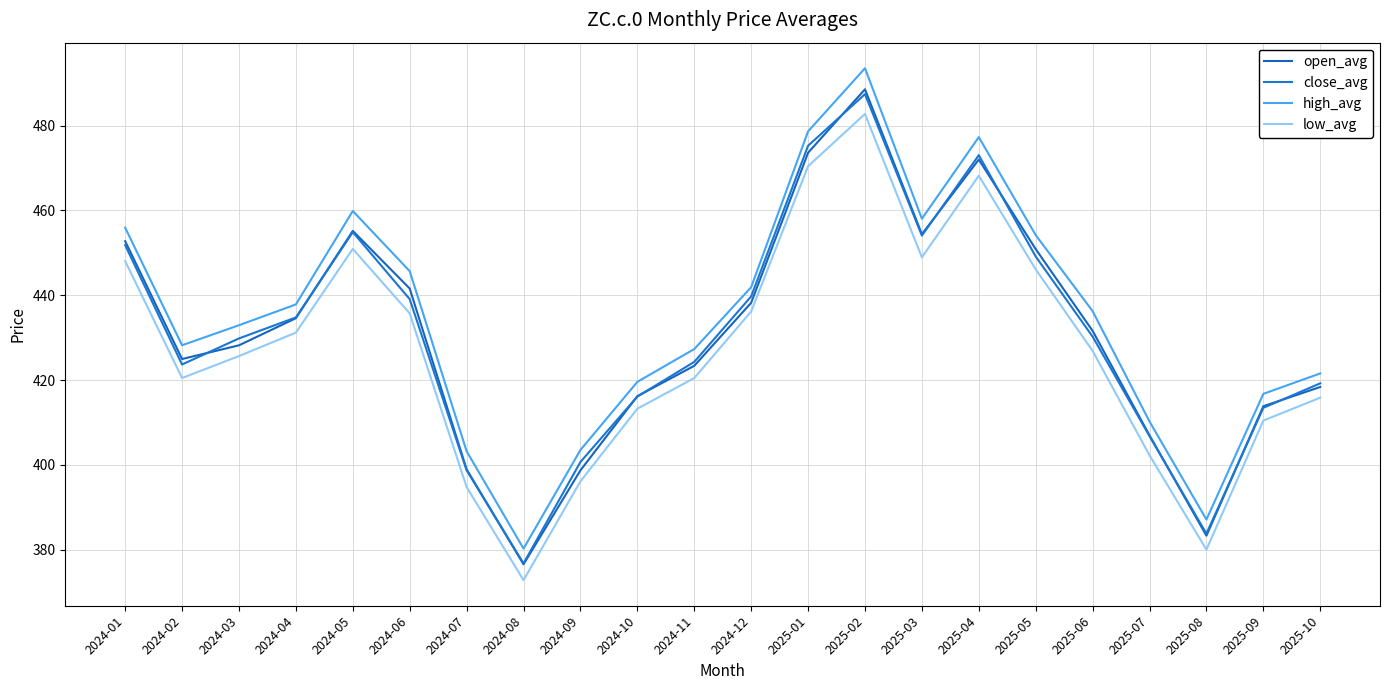

Reading left to right, list all the values displayed in this chart.

open_avg: 2024-01=452.8	2024-02=424.9	2024-03=428.2	2024-04=434.6	2024-05=455.2	2024-06=441.6	2024-07=398.9	2024-08=376.5	2024-09=398.7	2024-10=416.2	2024-11=423.4	2024-12=438.2	2025-01=473.6	2025-02=488.6	2025-03=454.4	2025-04=472.0	2025-05=450.9	2025-06=431.6	2025-07=406.9	2025-08=383.3	2025-09=413.8	2025-10=418.4
close_avg: 2024-01=451.8	2024-02=423.7	2024-03=429.8	2024-04=434.8	2024-05=454.9	2024-06=439.1	2024-07=398.7	2024-08=376.7	2024-09=400.7	2024-10=416.1	2024-11=424.3	2024-12=439.7	2025-01=475.2	2025-02=487.4	2025-03=454.1	2025-04=473.0	2025-05=449.1	2025-06=430.2	2025-07=406.8	2025-08=383.8	2025-09=413.4	2025-10=419.2
high_avg: 2024-01=455.9	2024-02=428.2	2024-03=432.9	2024-04=437.8	2024-05=459.9	2024-06=445.7	2024-07=403.2	2024-08=380.2	2024-09=403.5	2024-10=419.6	2024-11=427.3	2024-12=441.9	2025-01=478.6	2025-02=493.5	2025-03=458.0	2025-04=477.3	2025-05=454.2	2025-06=436.2	2025-07=410.2	2025-08=387.1	2025-09=416.7	2025-10=421.6
low_avg: 2024-01=448.0	2024-02=420.5	2024-03=425.6	2024-04=431.2	2024-05=450.9	2024-06=435.7	2024-07=394.8	2024-08=372.8	2024-09=396.1	2024-10=413.2	2024-11=420.5	2024-12=436.2	2025-01=470.4	2025-02=482.8	2025-03=448.9	2025-04=468.2	2025-05=446.1	2025-06=426.9	2025-07=402.2	2025-08=380.0	2025-09=410.4	2025-10=415.8